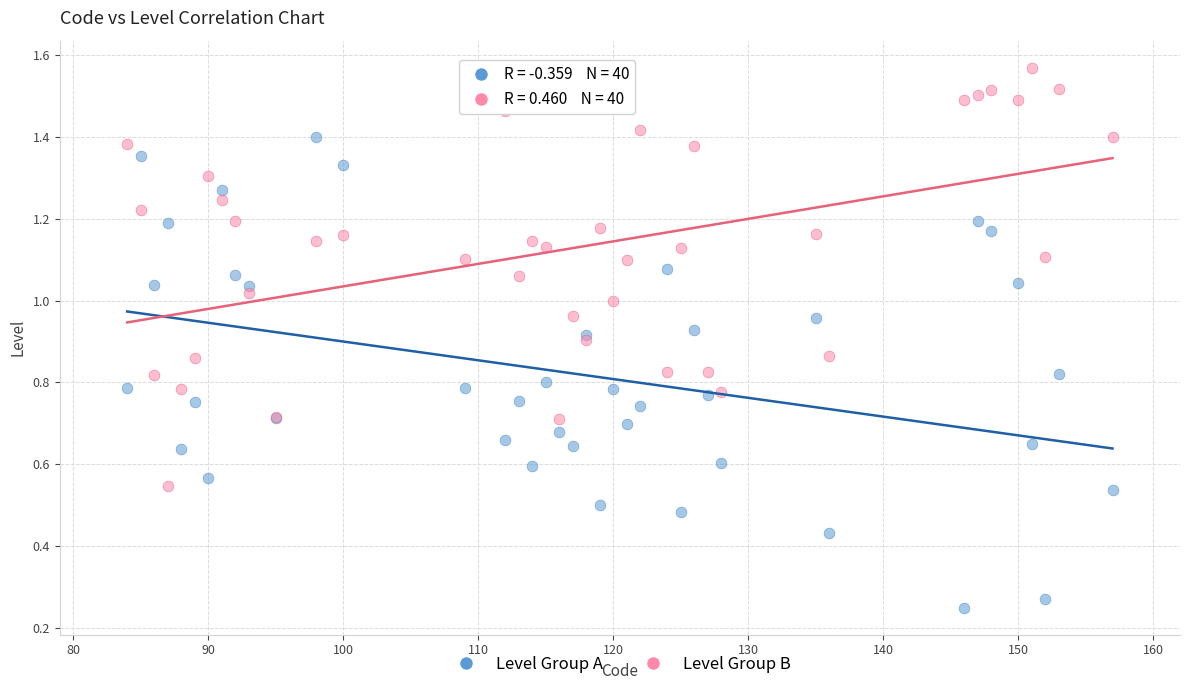

Which series has the largest Y range (max minus min)?

Level Group A